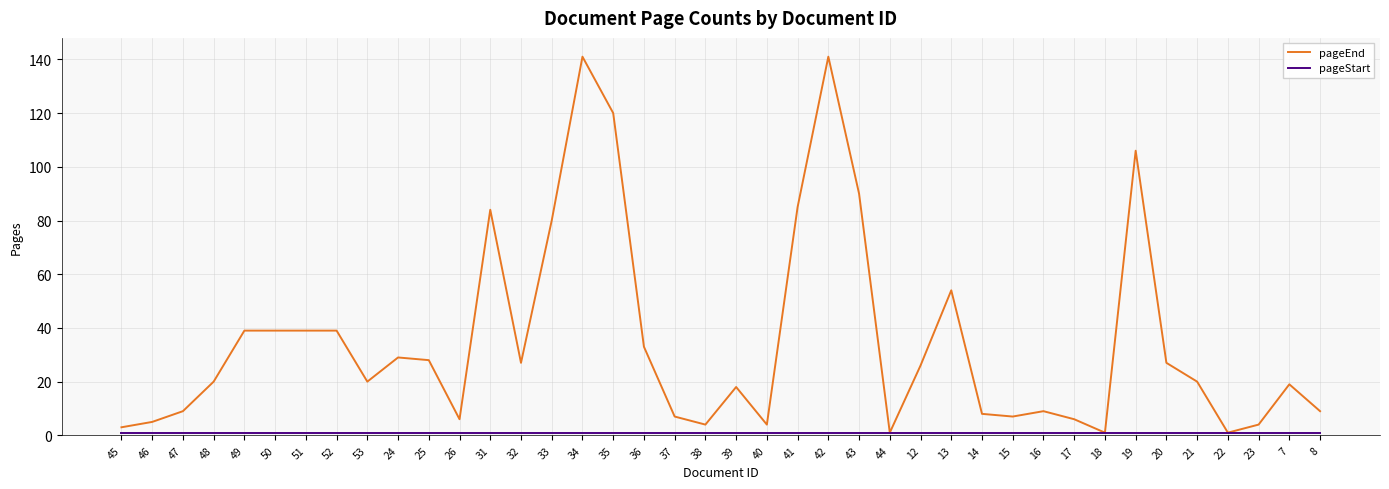

Which series has the largest total across all categories?

pageEnd